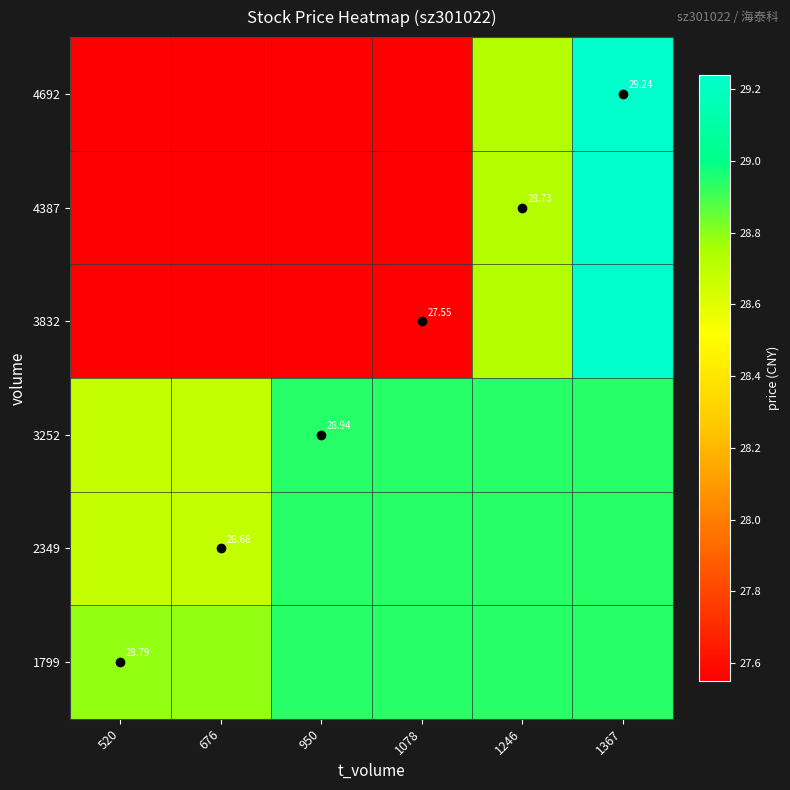

True or false: 3252 has a value of 43.1 at 1078.

False